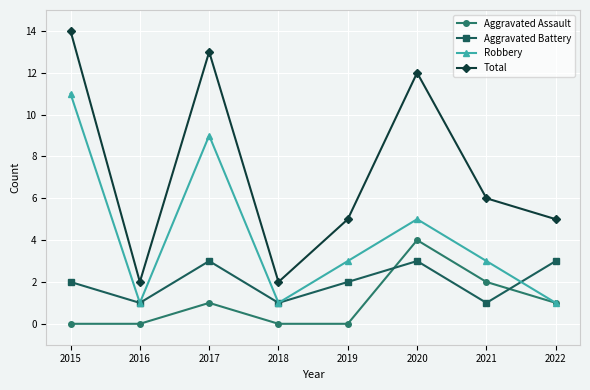

How many data points in Aggravated Assault are less than 1?

4